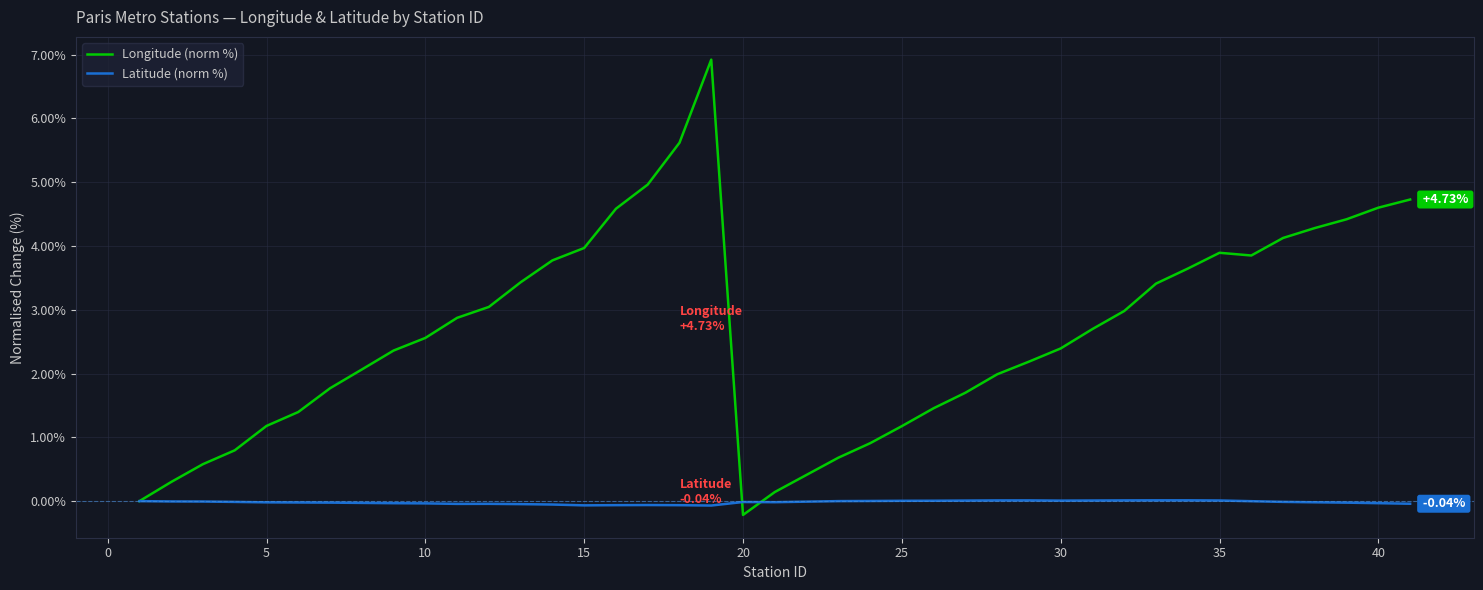

Which series has the largest total across all categories?

Longitude (norm %)